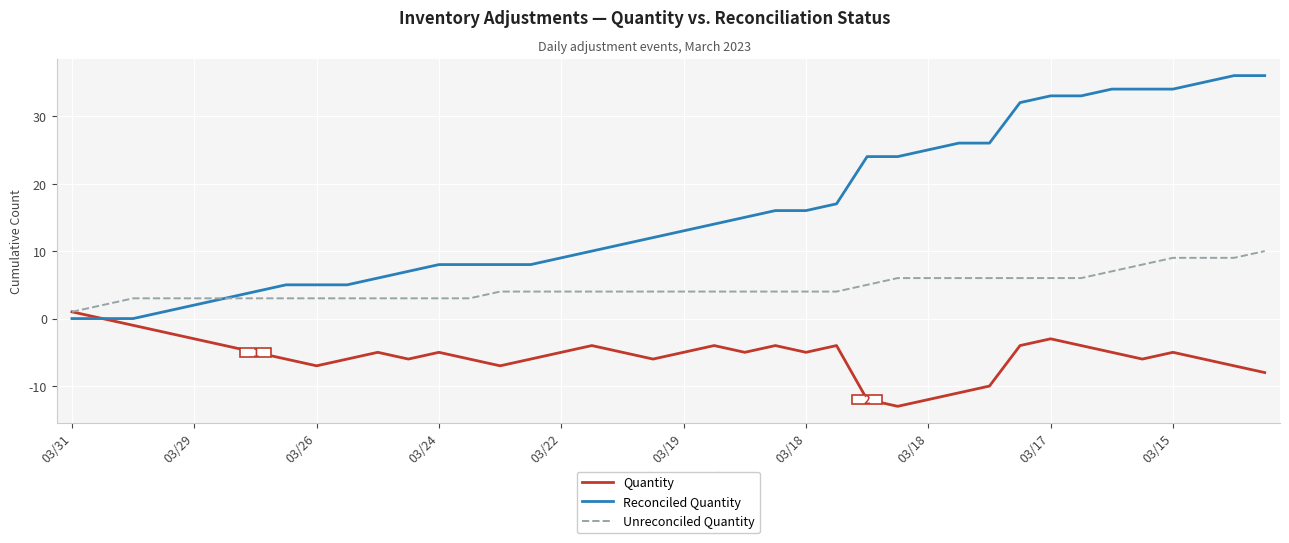

Which series has the largest total across all categories?

Reconciled Quantity